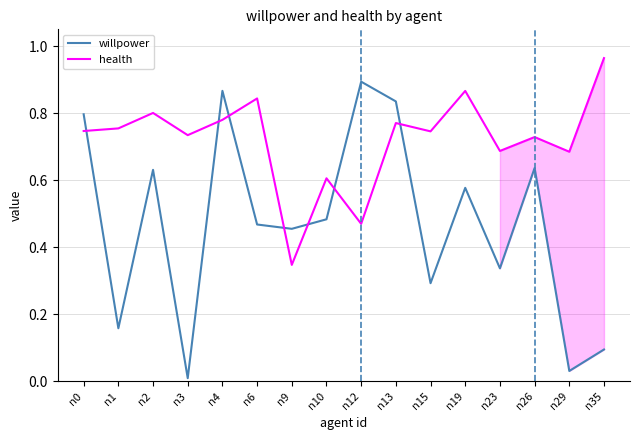

Which series has the largest total across all categories?

health